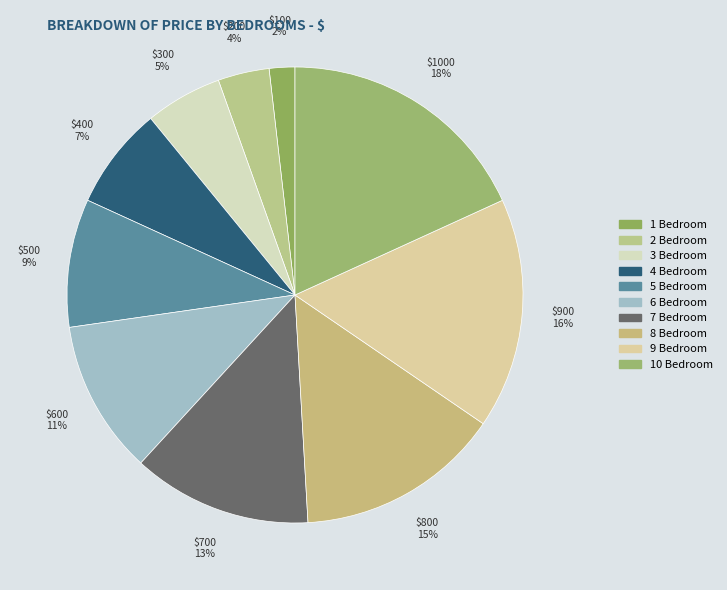

Which slice is the largest?

10 Bedroom